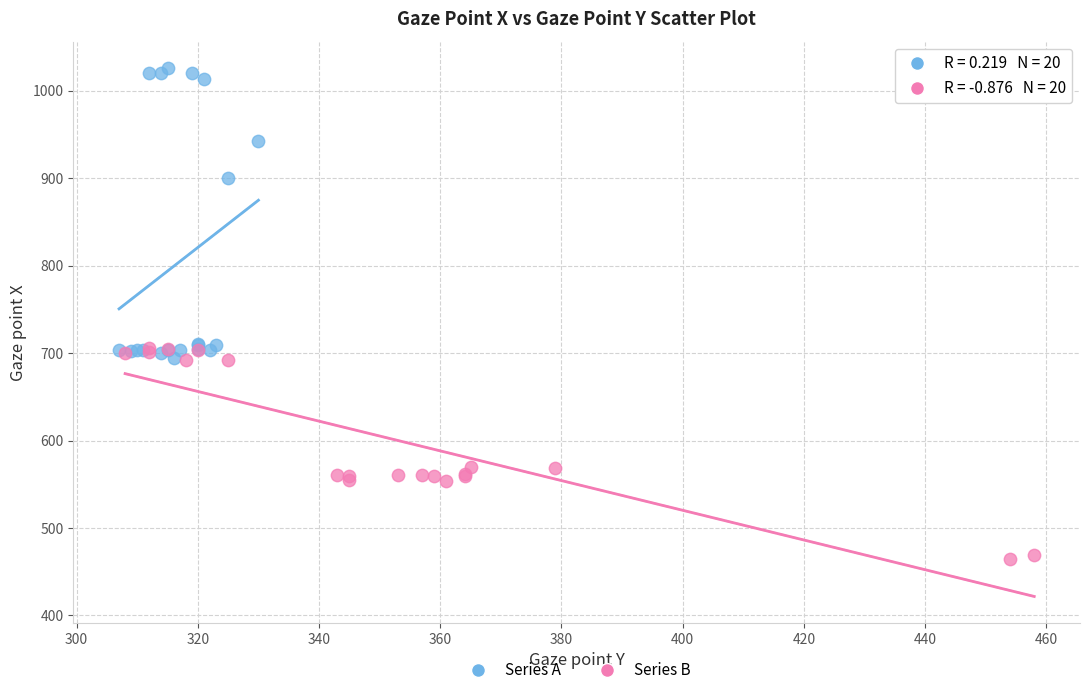

Which series reaches the minimum Y coordinate?

Series B